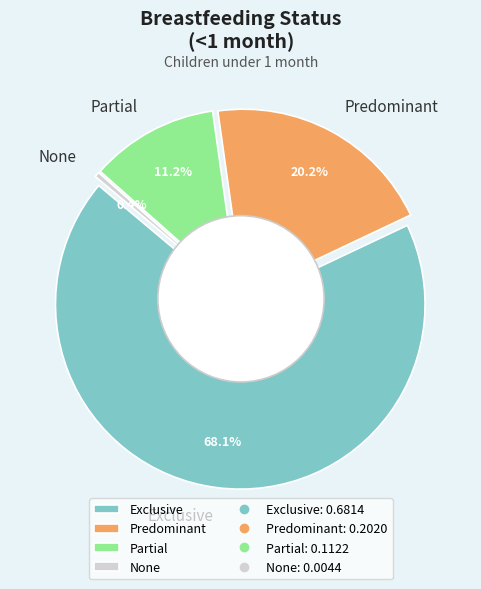

What percentage is the Predominant slice, to the nearest percent?

20%